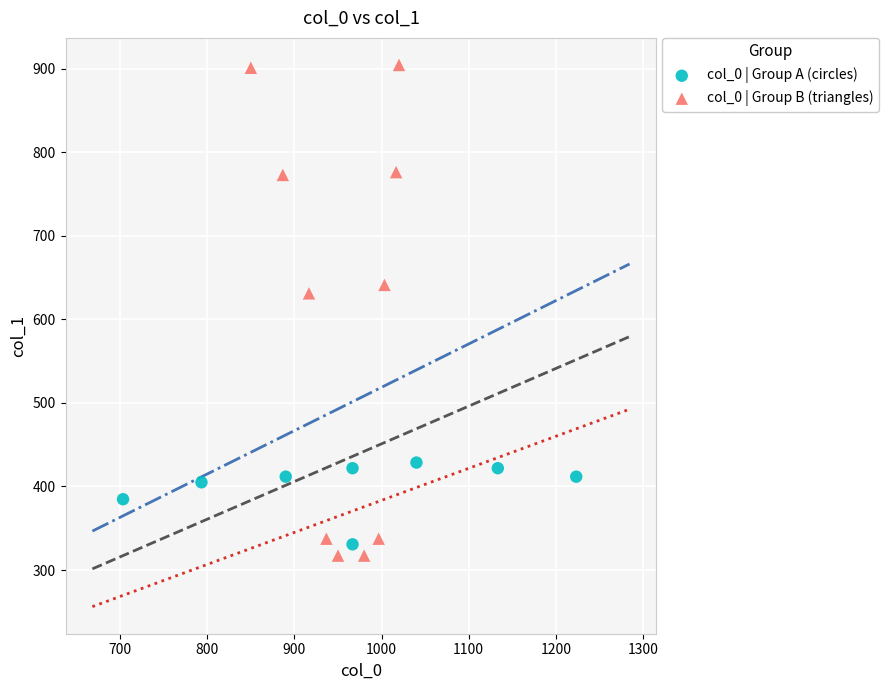

Which series reaches the minimum Y coordinate?

col_0 | Group B (triangles)